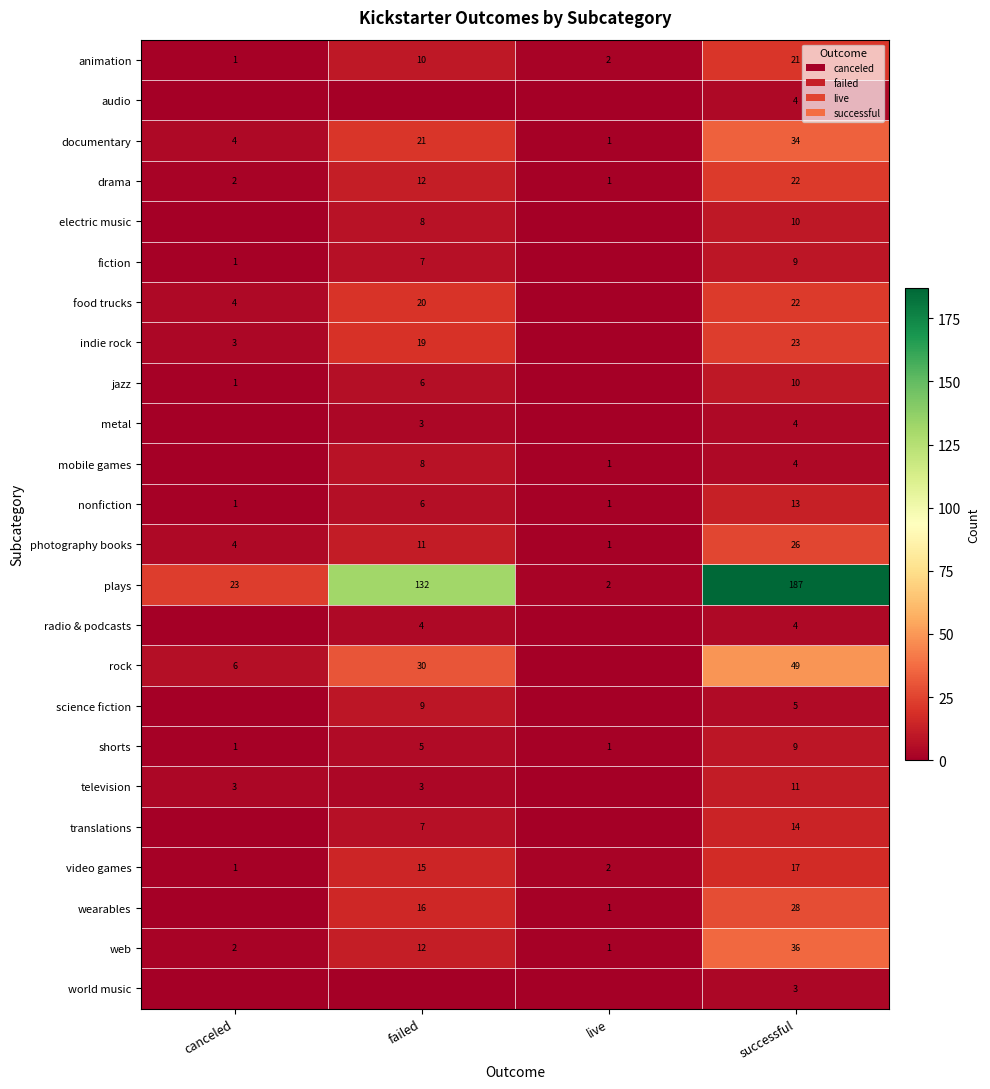

Is the value of jazz at successful greater than the value of nonfiction at live?

Yes